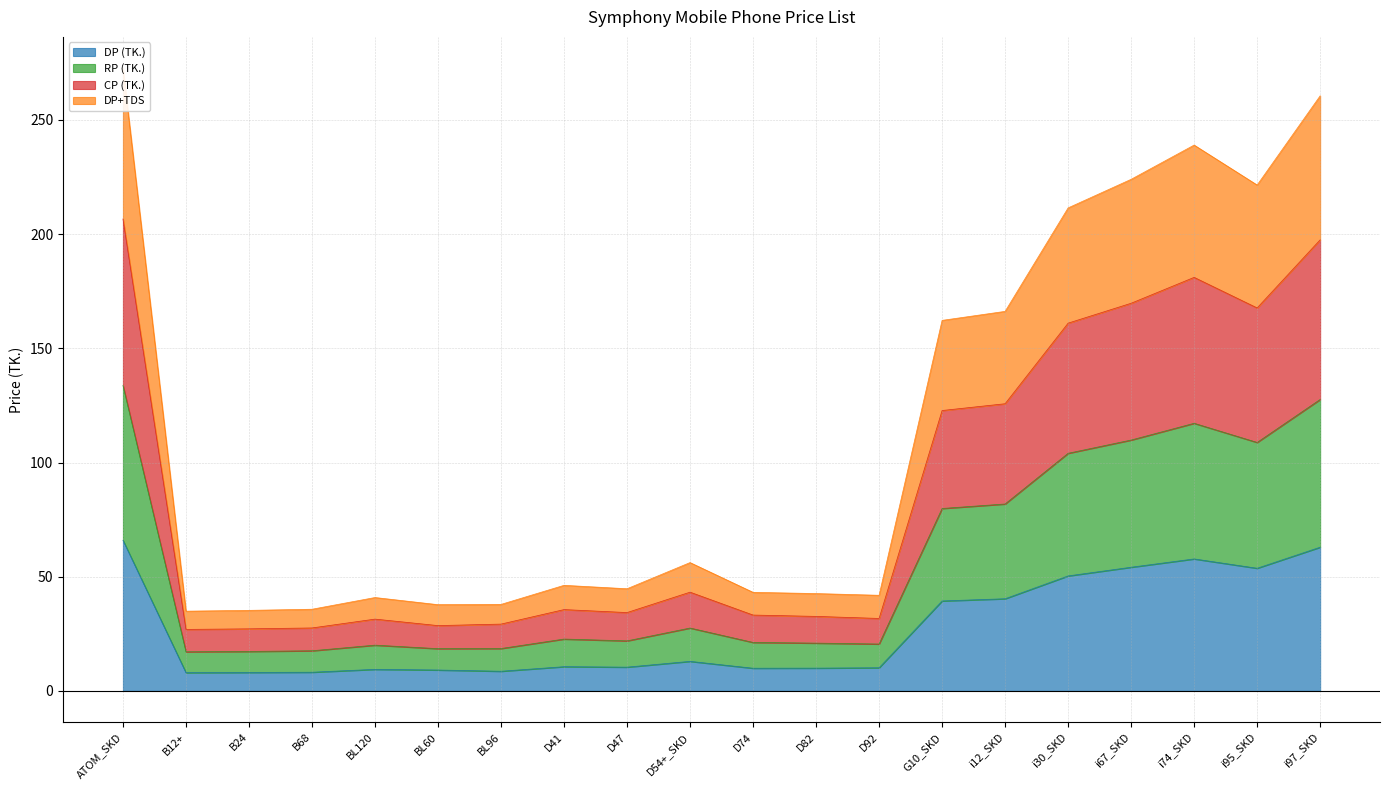

The DP (TK.) series shows 10.5 at B24. True or false?

False